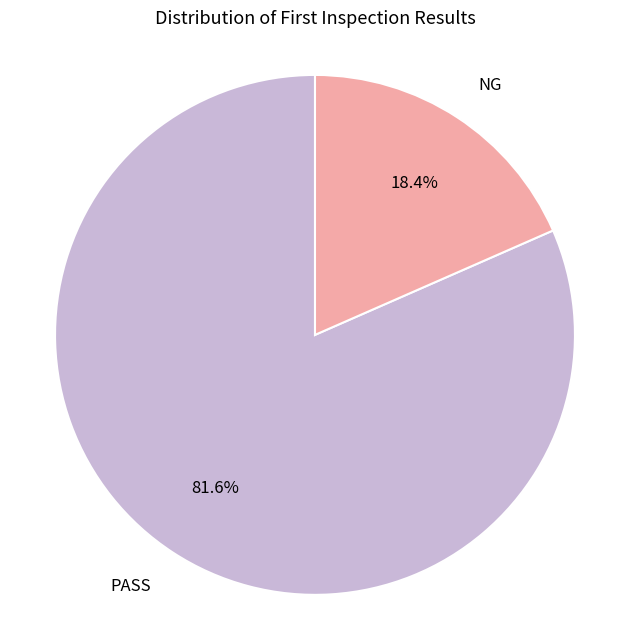

Which has a higher value, PASS or NG?

PASS